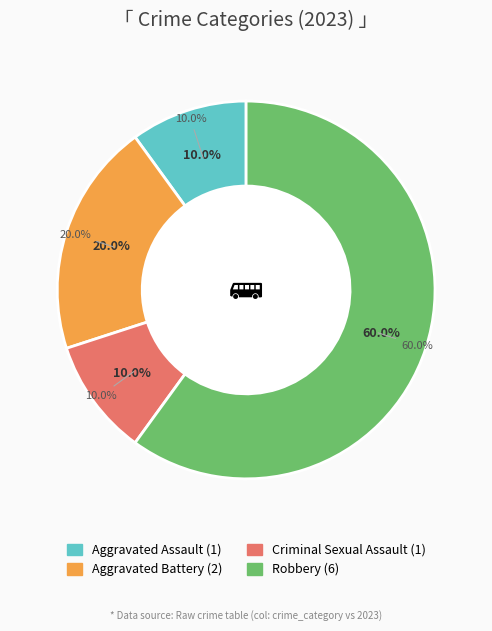

What portion of the pie excludes Criminal Sexual Assault?

90.0%